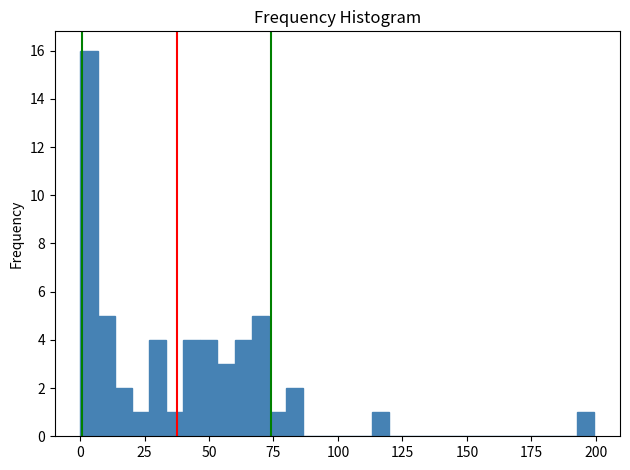

Around what value on the x-axis is the tallest bar? Give the approximate position of its centre, as read against the axis.

5